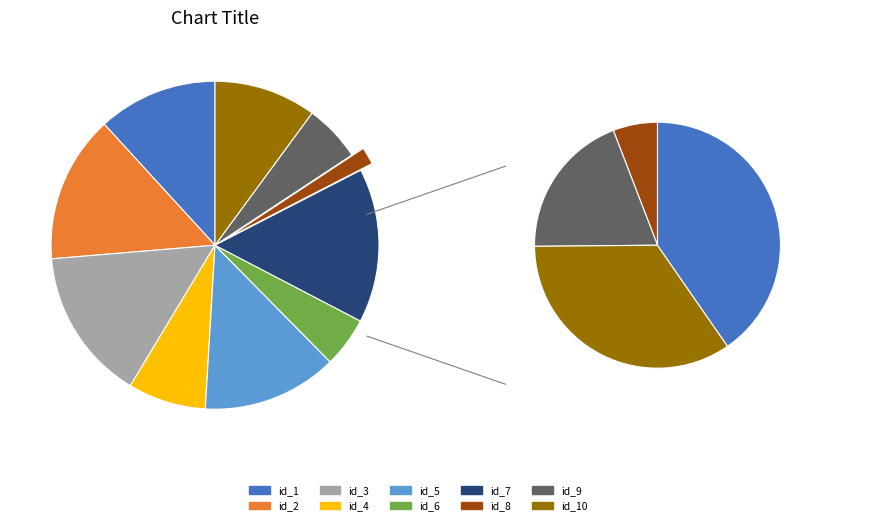

Does id_5 account for over 50% of the chart?

No